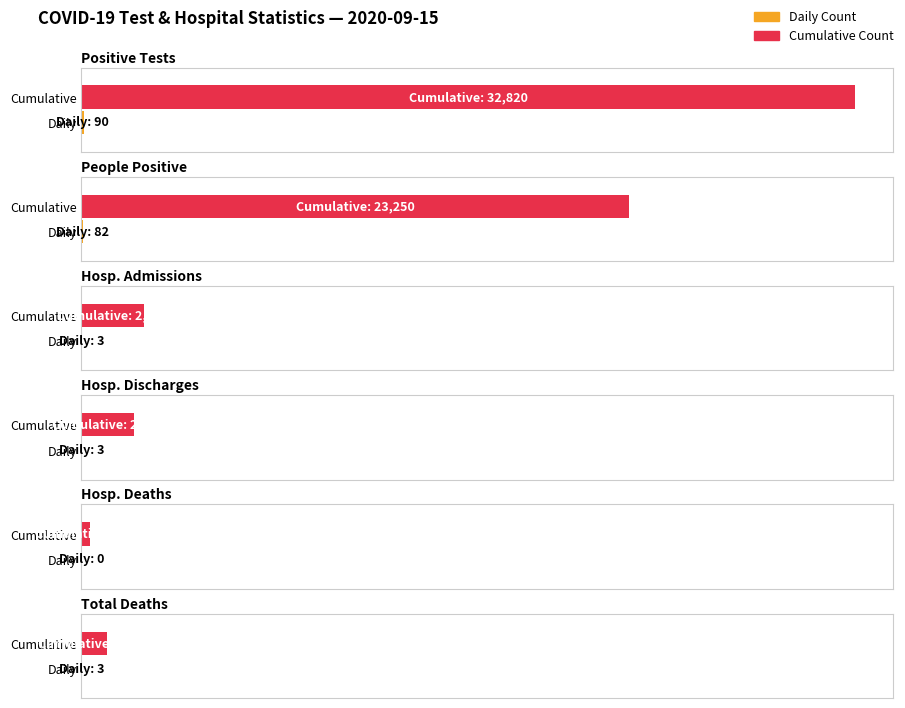

Does the chart contain any negative values?

No